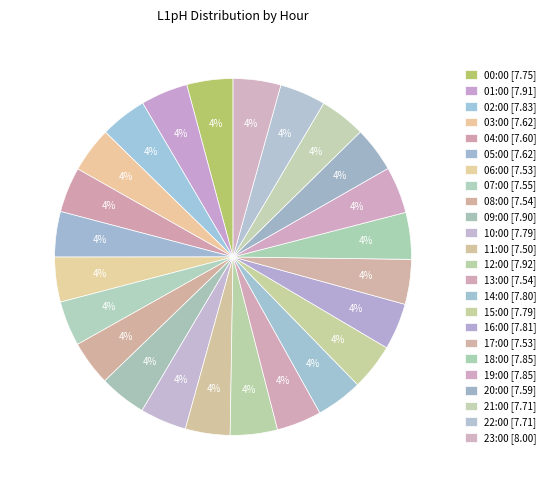

Is 22:00 the majority of the pie?

No